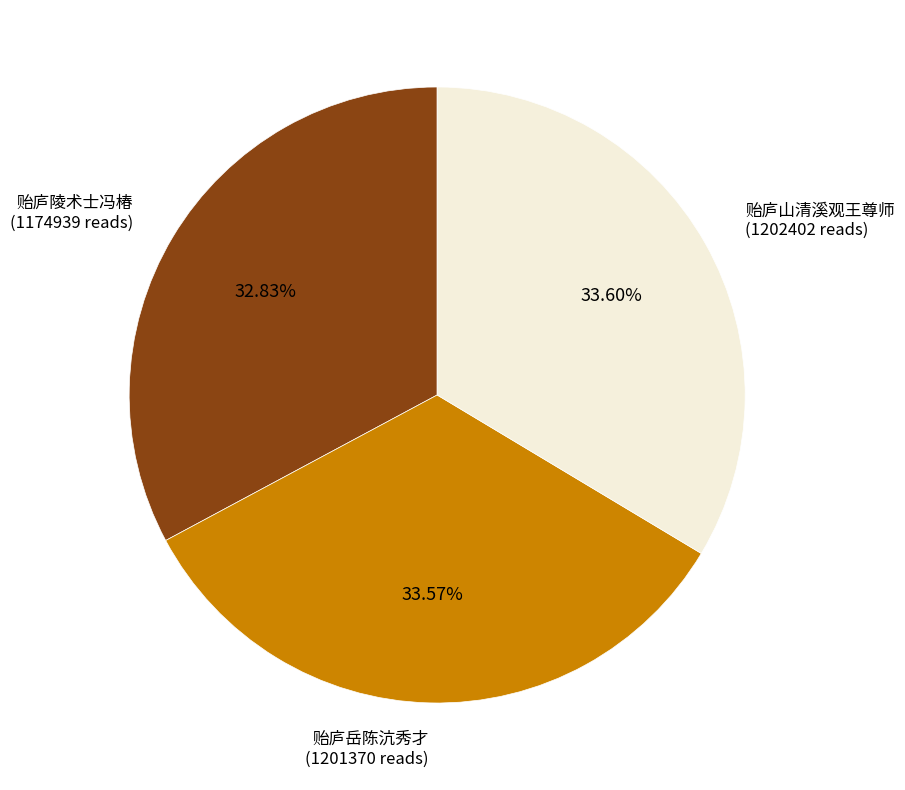

Is there a majority slice in this chart?

No